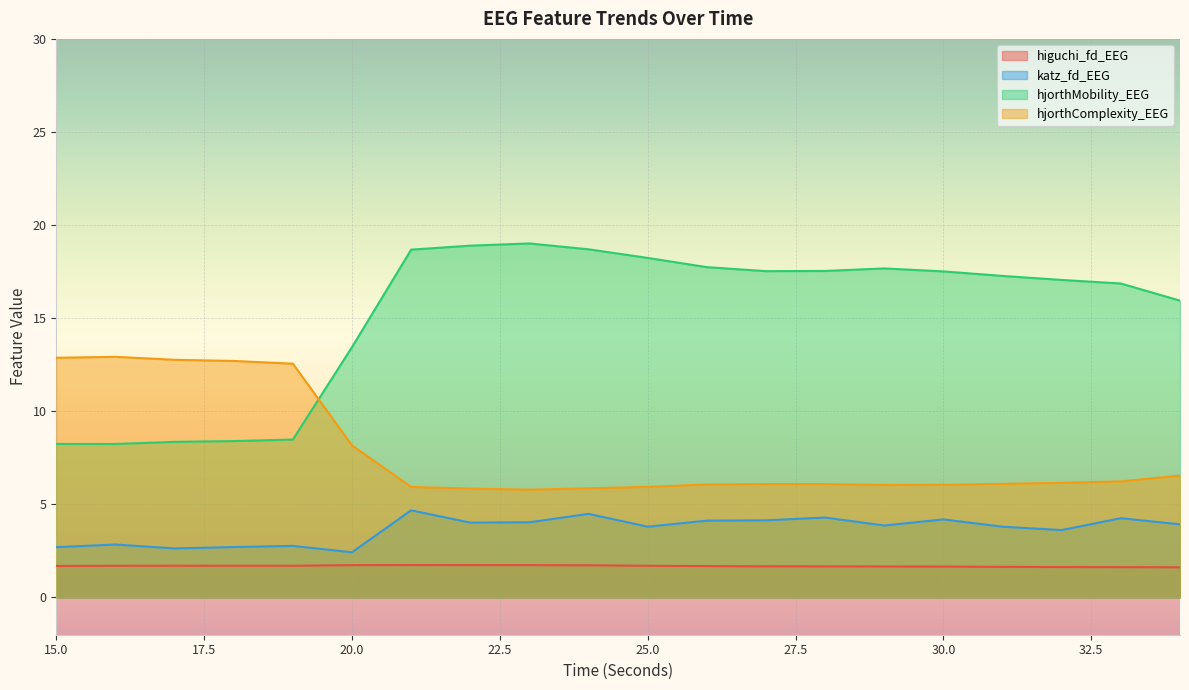

Reading left to right, transcribe all the data shown in this chart.

higuchi_fd_EEG: 15=1.7	16=1.7	17=1.7	18=1.7	19=1.7	20=1.7	21=1.7	22=1.7	23=1.7	24=1.7	25=1.7	26=1.7	27=1.7	28=1.7	29=1.7	30=1.7	31=1.6	32=1.6	33=1.6	34=1.6
katz_fd_EEG: 15=2.7	16=2.8	17=2.6	18=2.7	19=2.8	20=2.4	21=4.7	22=4.0	23=4.0	24=4.5	25=3.8	26=4.1	27=4.1	28=4.3	29=3.9	30=4.2	31=3.8	32=3.6	33=4.3	34=3.9
hjorthMobility_EEG: 15=8.2	16=8.2	17=8.4	18=8.4	19=8.5	20=13.4	21=18.7	22=18.9	23=19.0	24=18.7	25=18.2	26=17.7	27=17.5	28=17.5	29=17.7	30=17.5	31=17.3	32=17.1	33=16.9	34=15.9
hjorthComplexity_EEG: 15=12.9	16=12.9	17=12.8	18=12.7	19=12.6	20=8.2	21=5.9	22=5.9	23=5.8	24=5.9	25=5.9	26=6.1	27=6.1	28=6.1	29=6.0	30=6.1	31=6.1	32=6.2	33=6.2	34=6.5